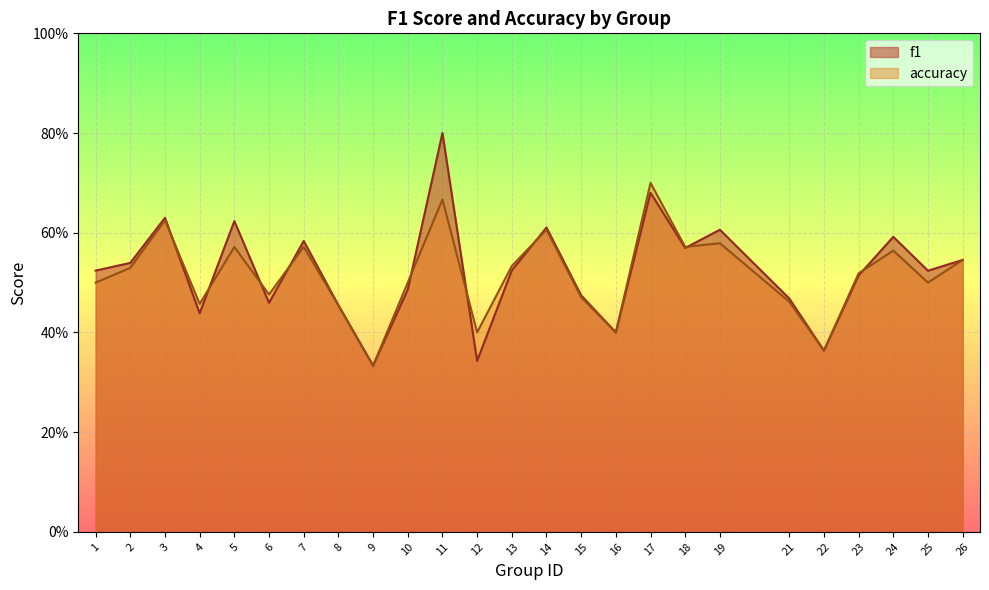

Which category has the highest value in the f1 series?

11